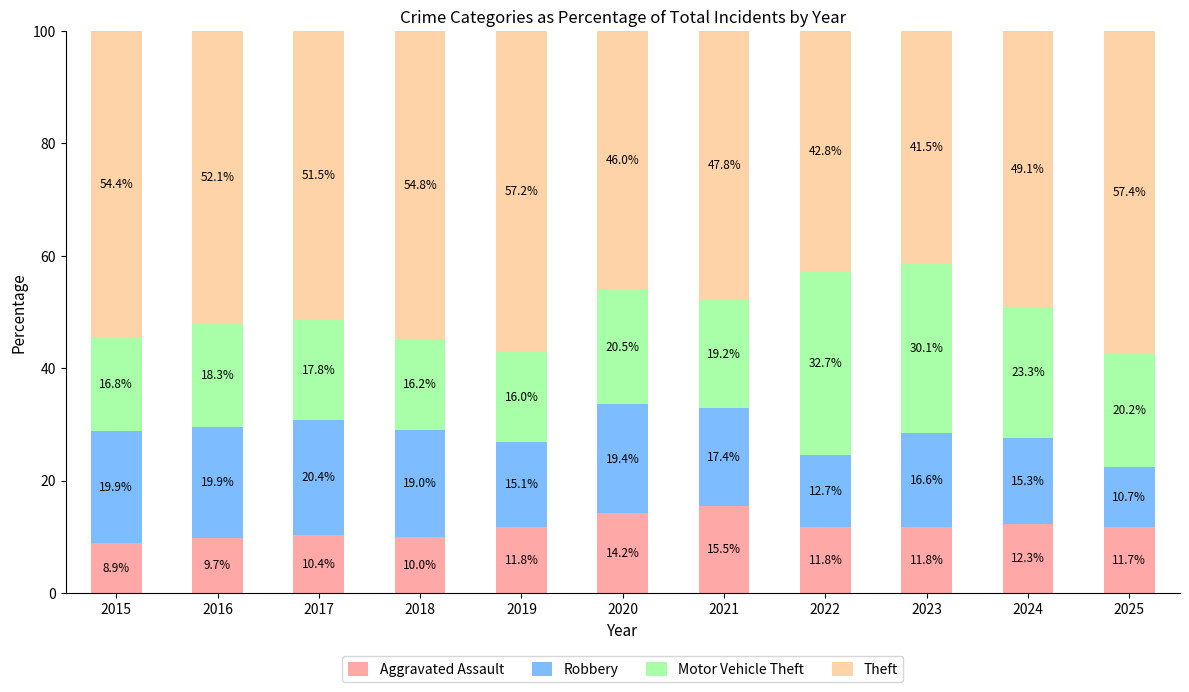

How many bars are there in total?

11